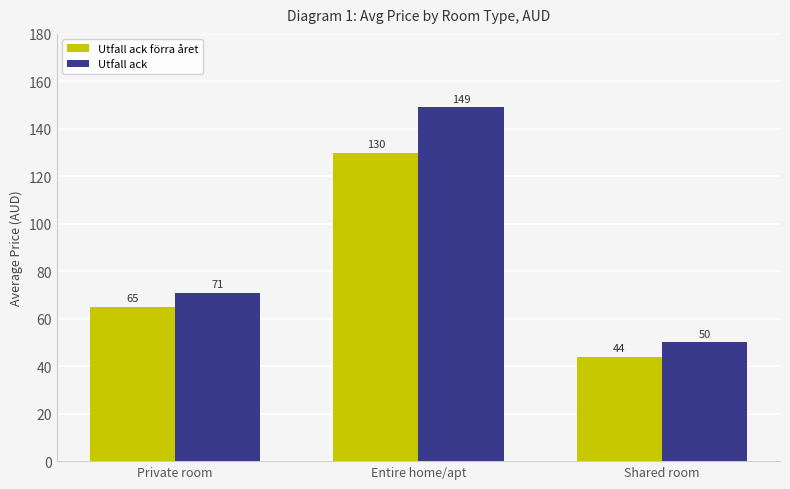

Rank the categories by Utfall ack value from highest to lowest.

Entire home/apt, Private room, Shared room